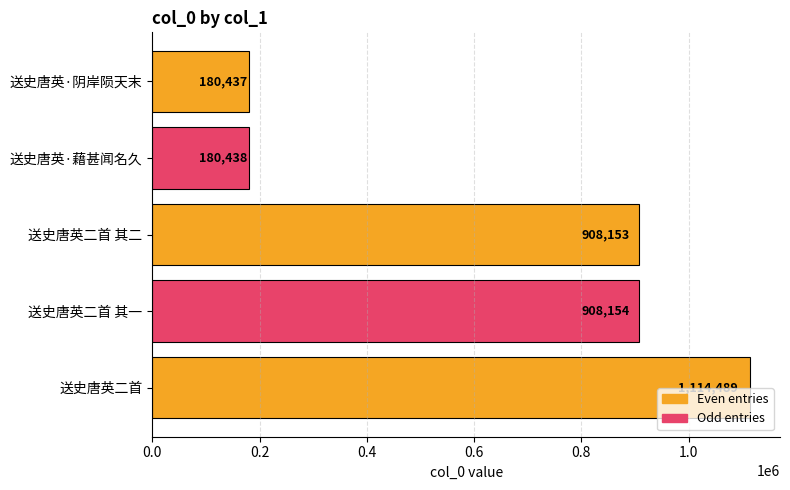

What is the ratio of the value at 送史唐英二首 其一 to the value at 送史唐英二首?

0.8